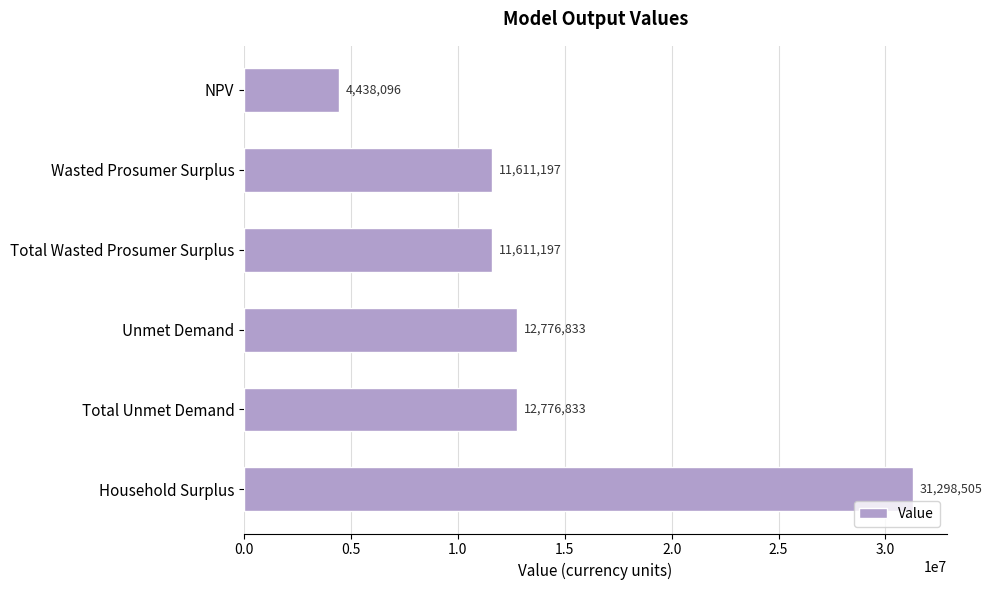

What value does the data have at Total Wasted Prosumer Surplus?

11611197.3